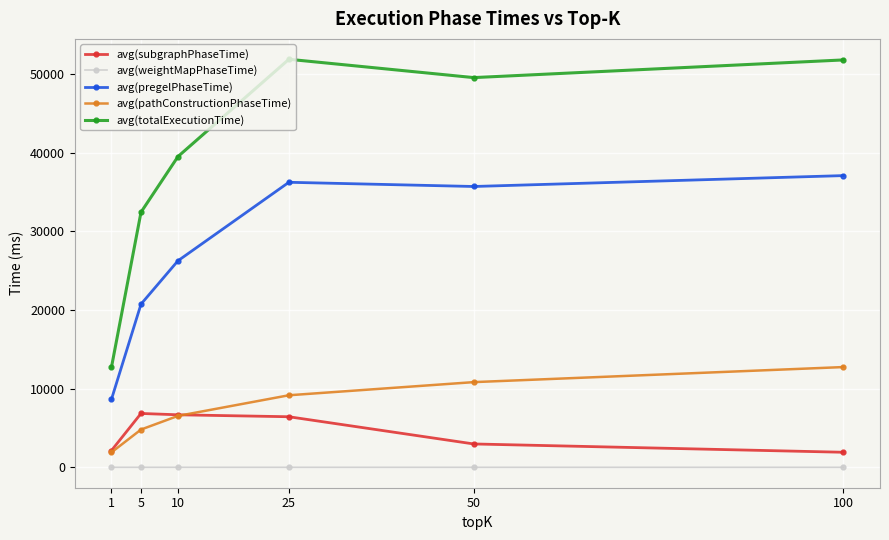

True or false: avg(totalExecutionTime) has a value of 32457.2 at 5.

True